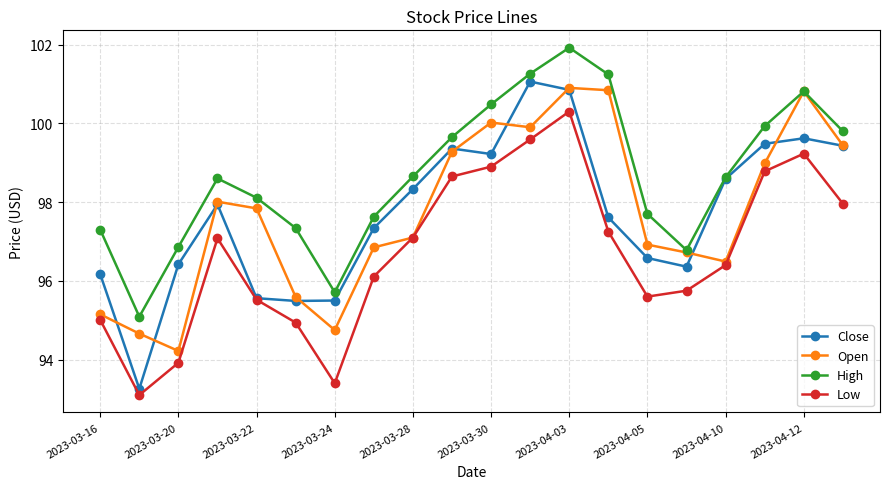

What is the value of the High point at the 10th from the left?

99.7